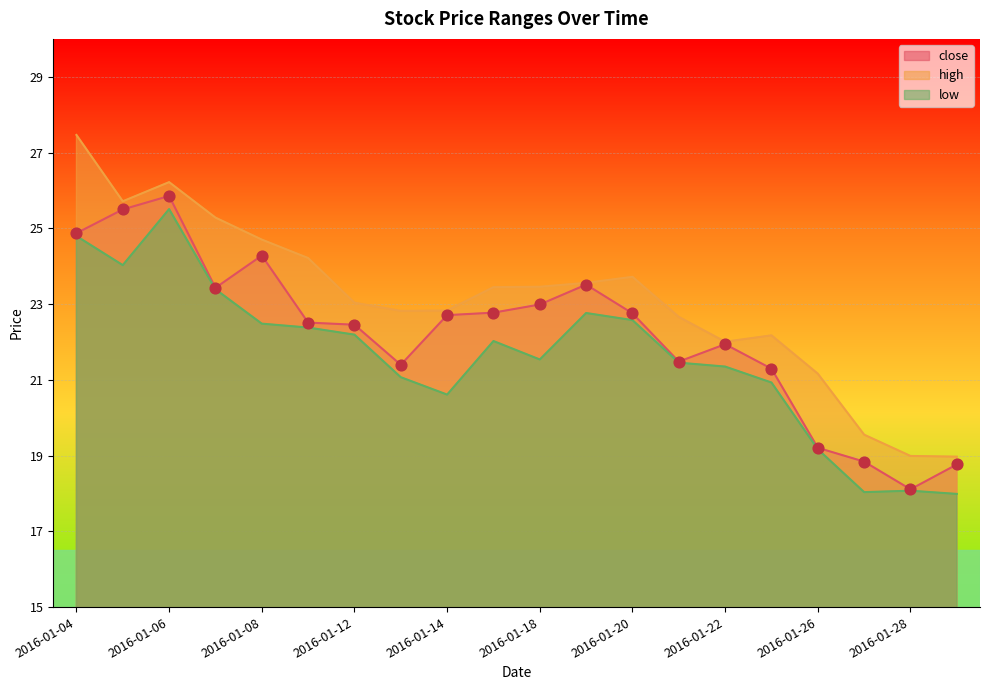

What is the change in value from 11 to 13?

-2.0